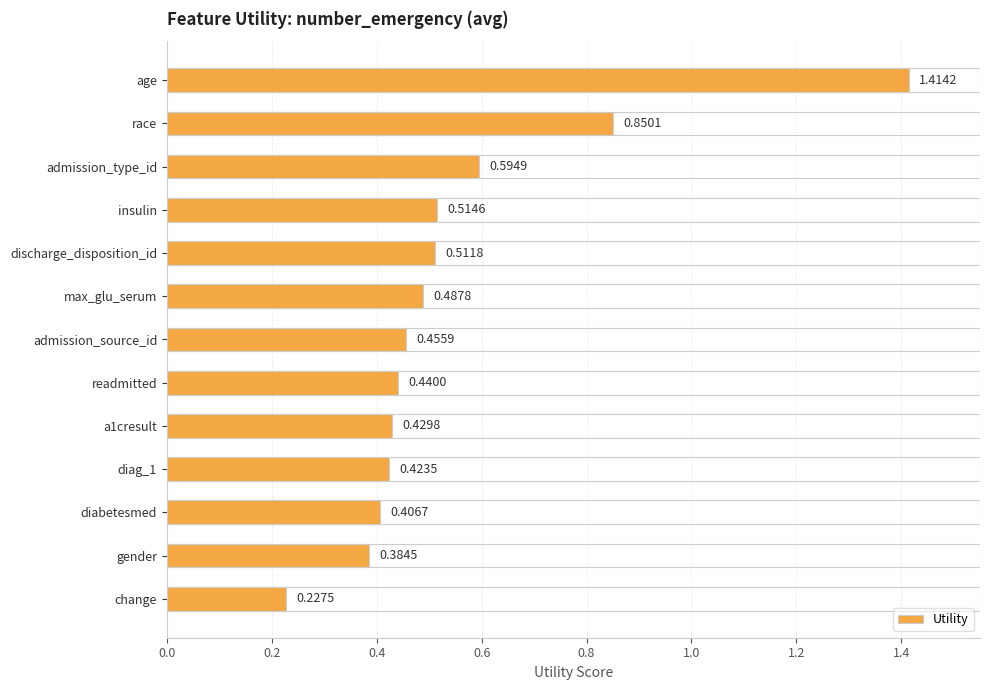

How many values are between 0 and 1?

12